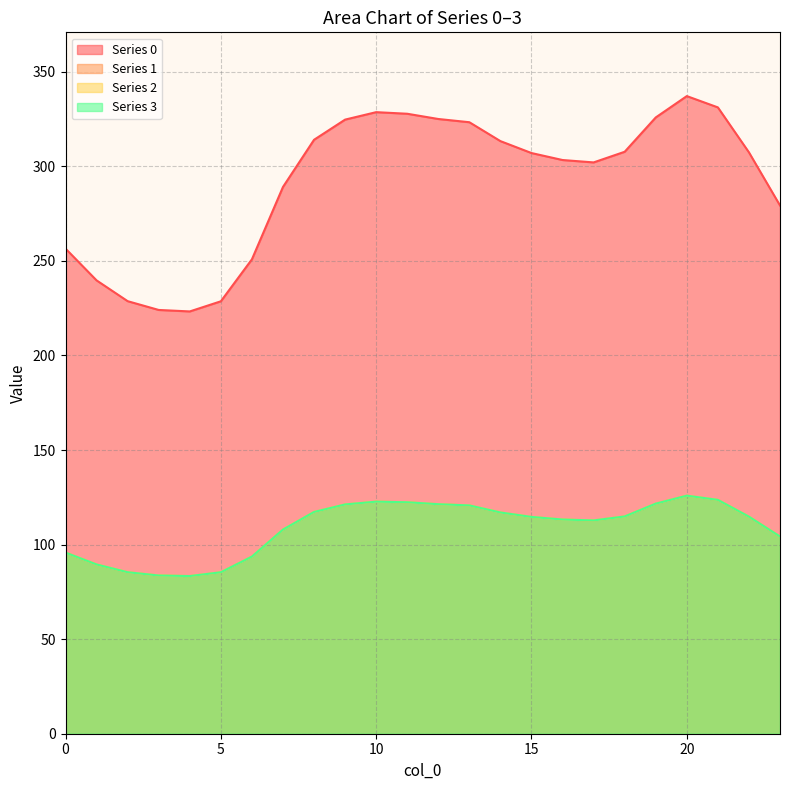

True or false: 0 has a value of 337.2 at 20.

True